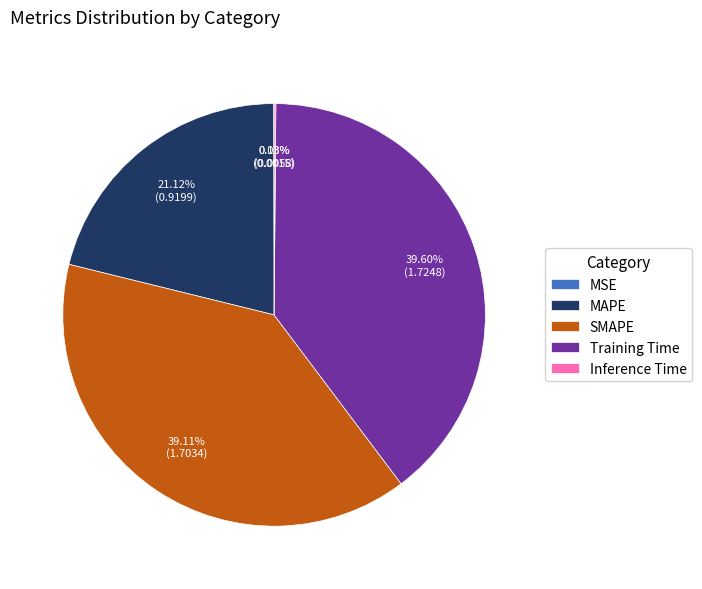

Do Training Time and SMAPE together represent more than half of the pie?

Yes